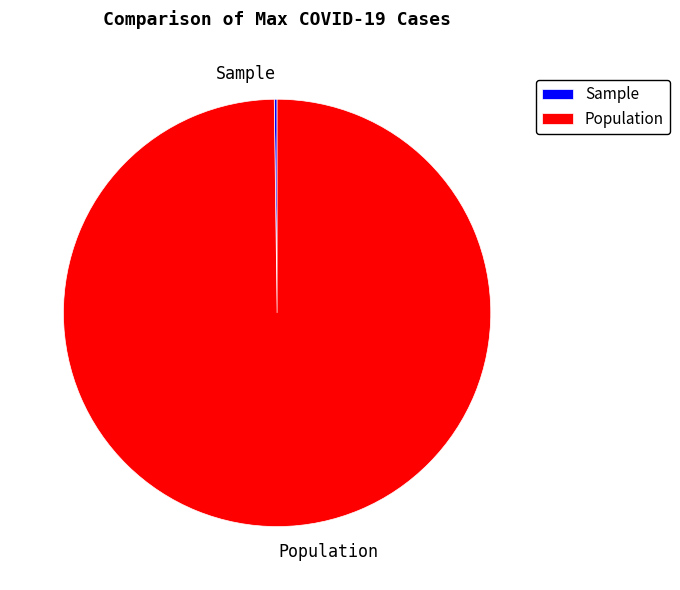

Is it true that Population is 100% of the pie?

True